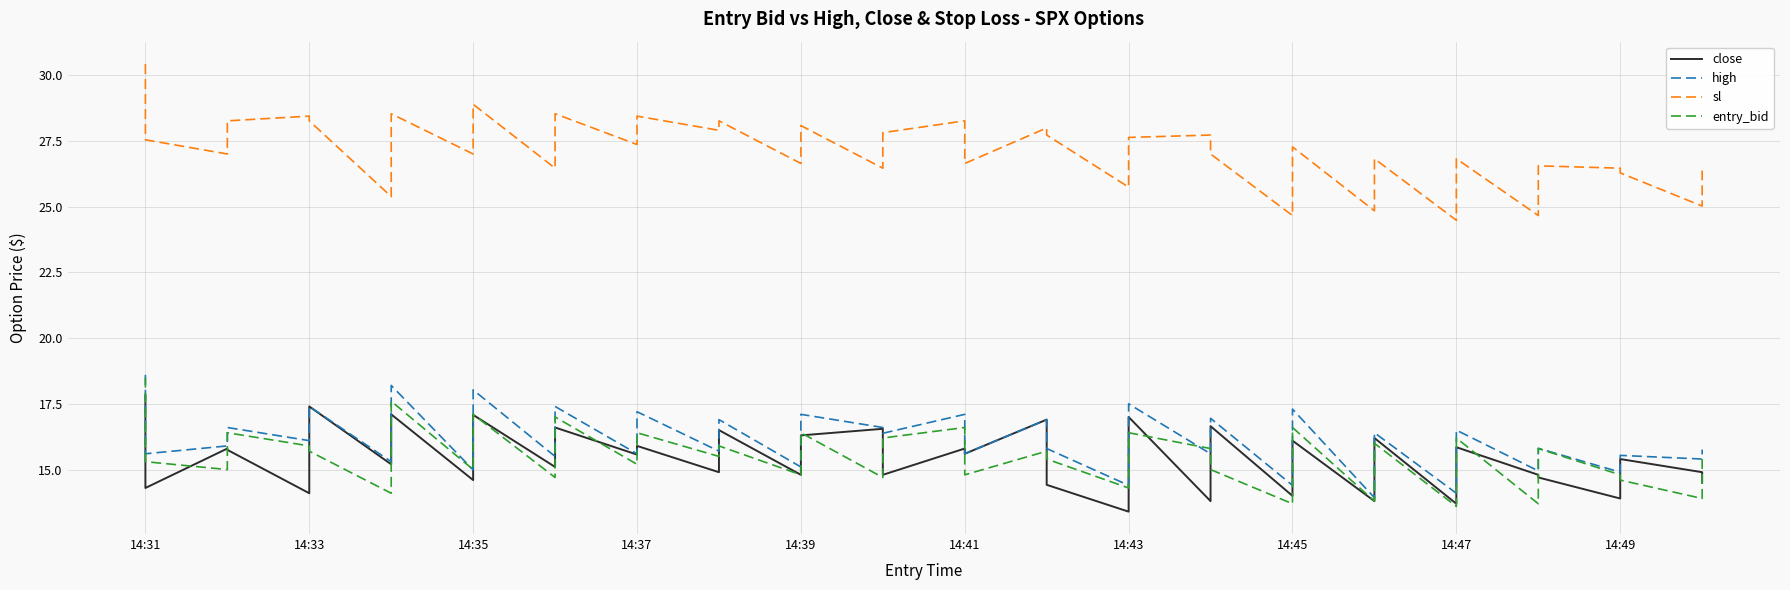

How many data points in entry_bid are above 15?

24